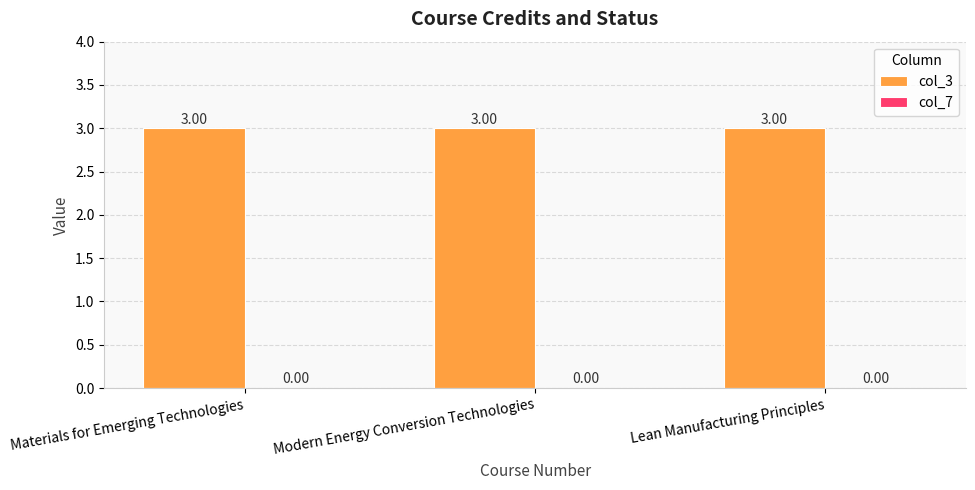

Which category has the lowest value across all series?

Materials for Emerging Technologies